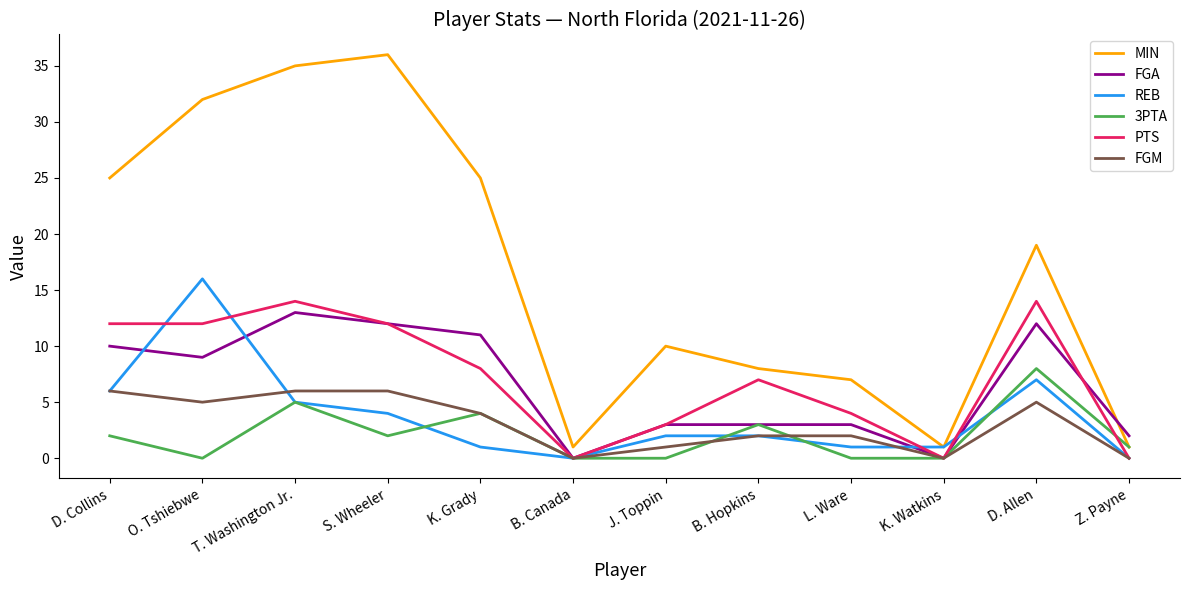

Reading left to right, list all the values displayed in this chart.

MIN: 25	32	35	36	25	1	10	8	7	1	19	1
FGA: 10	9	13	12	11	0	3	3	3	0	12	2
REB: 6	16	5	4	1	0	2	2	1	1	7	0
3PTA: 2	0	5	2	4	0	0	3	0	0	8	1
PTS: 12	12	14	12	8	0	3	7	4	0	14	0
FGM: 6	5	6	6	4	0	1	2	2	0	5	0